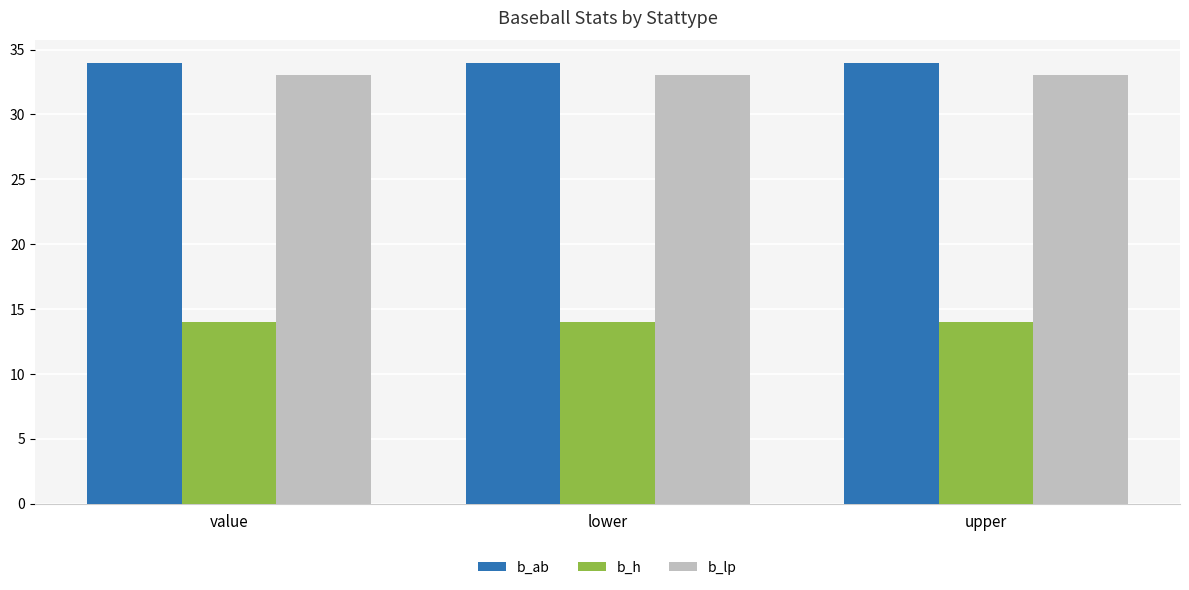

What are all the series names shown in the legend?

b_ab, b_h, b_lp